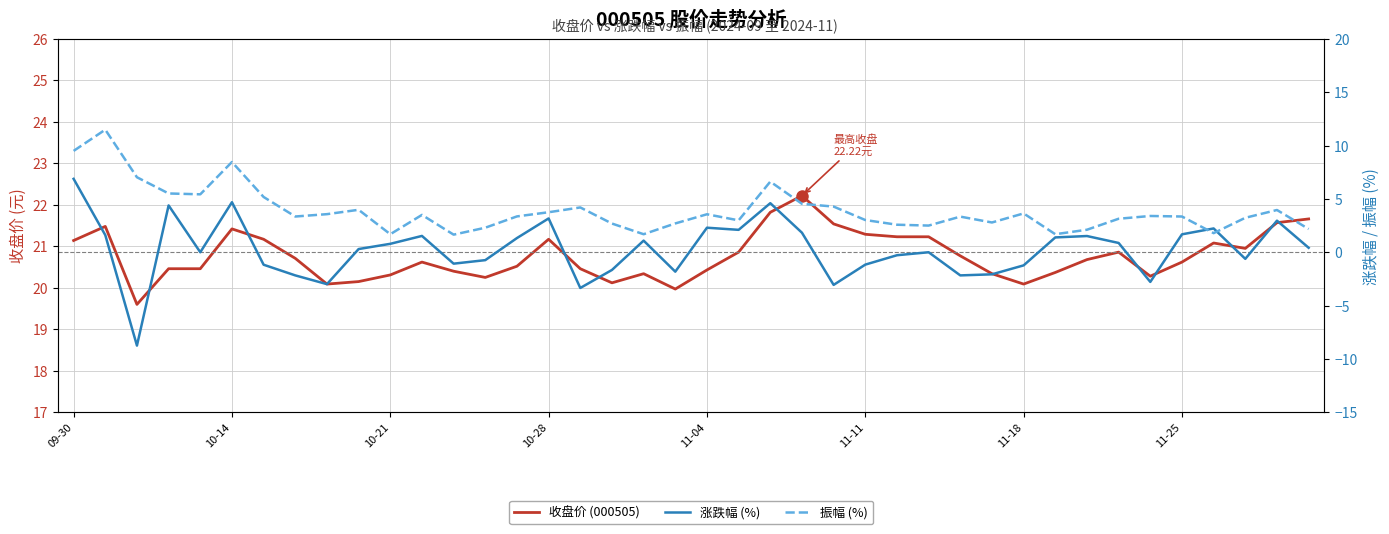

True or false: 振幅 (%) and 收盘价 (000505) cross at least once.

False